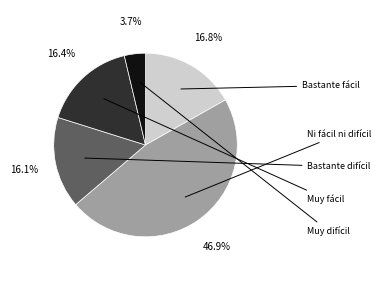

Is there a majority slice in this chart?

No